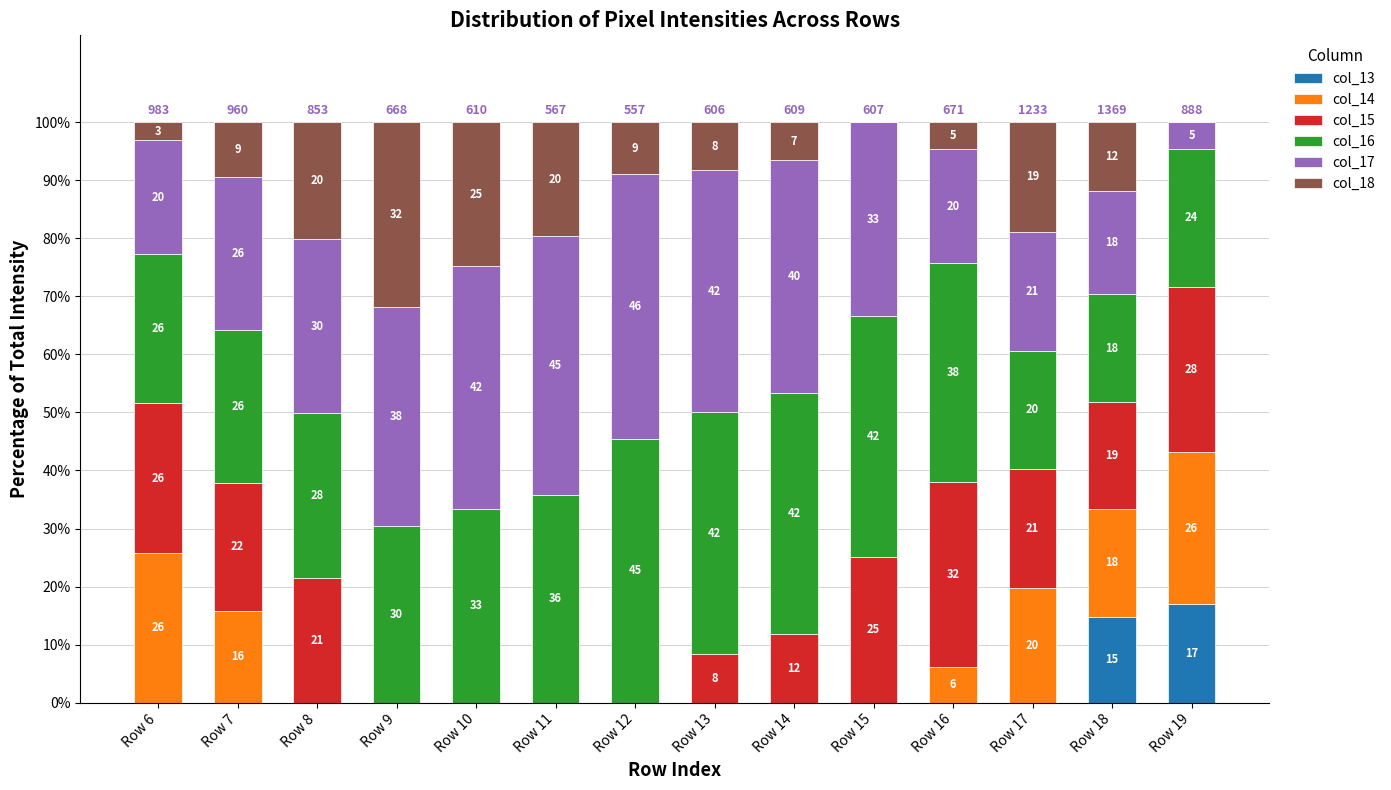

What is the average value of the col_18 series?

12.0